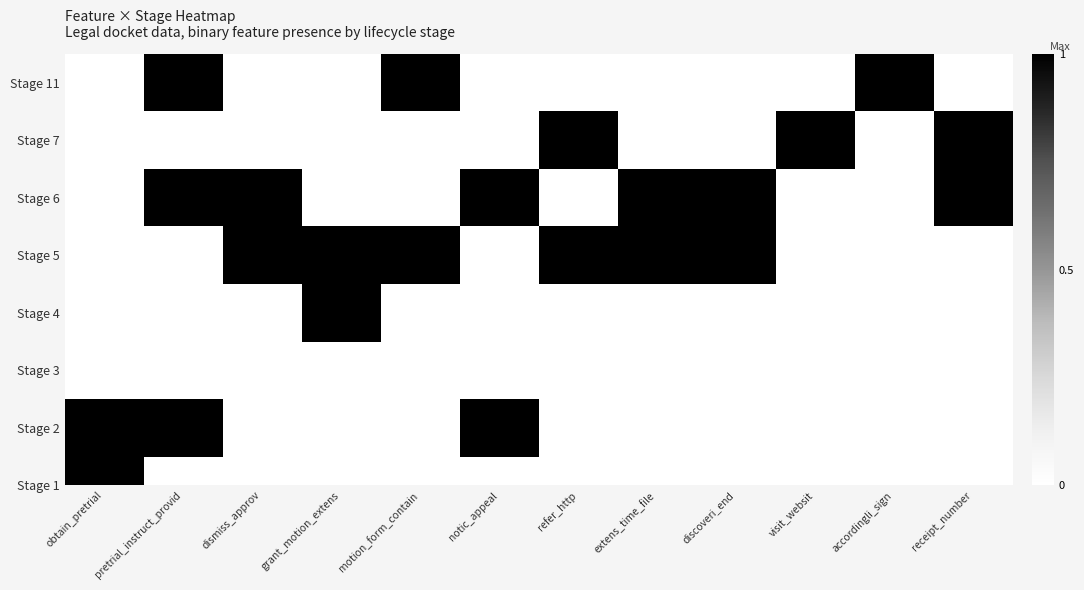

How many data points does each series have?

12